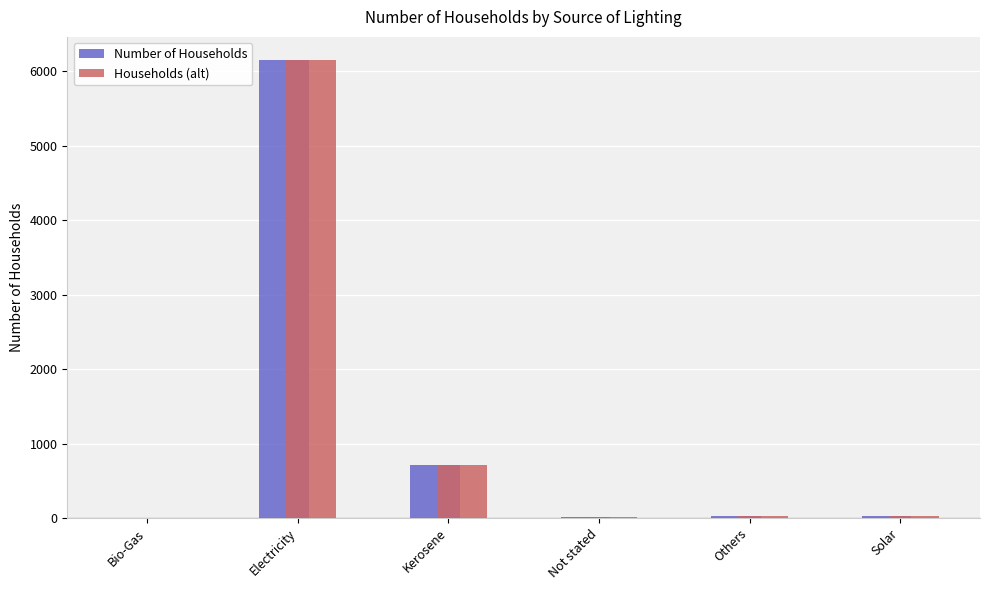

At which category is the sum across all series the highest?

Electricity